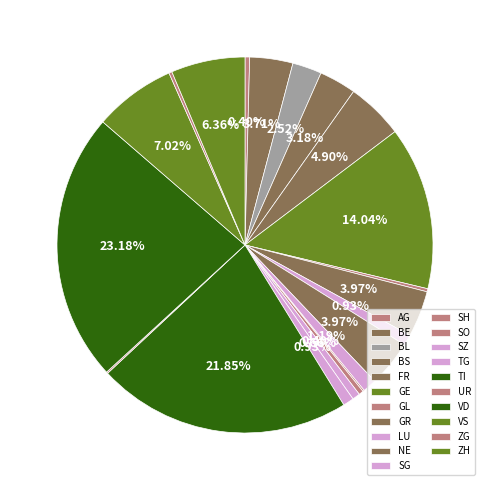

Is the sum of TG and SZ greater than half?

No